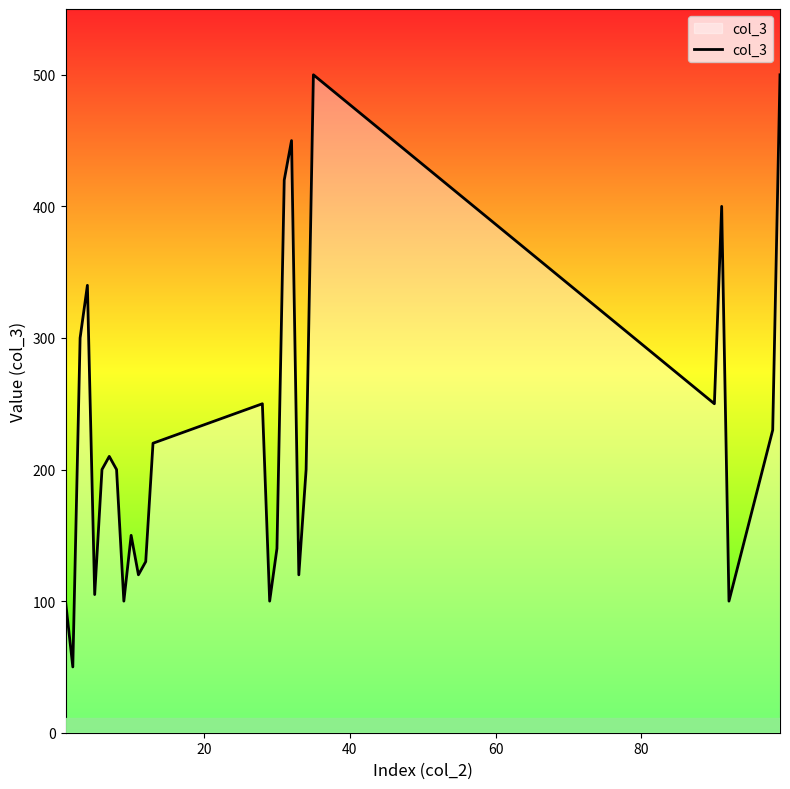

What is the maximum value shown in the chart?

500